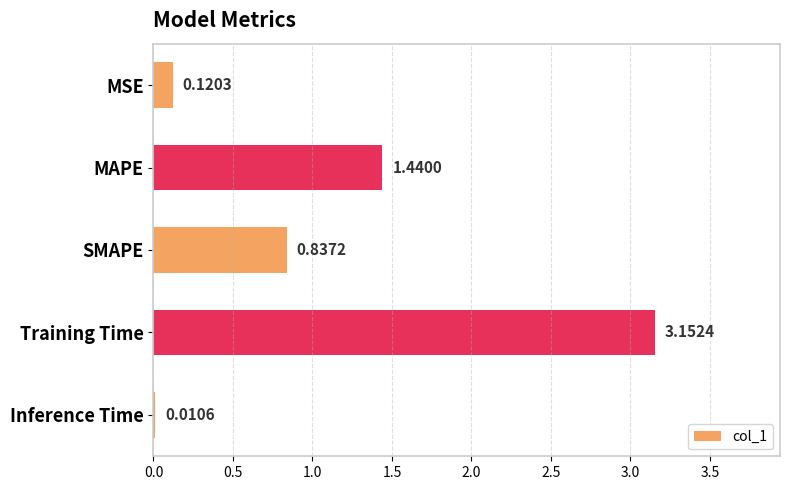

What is the sum of all values?

5.6